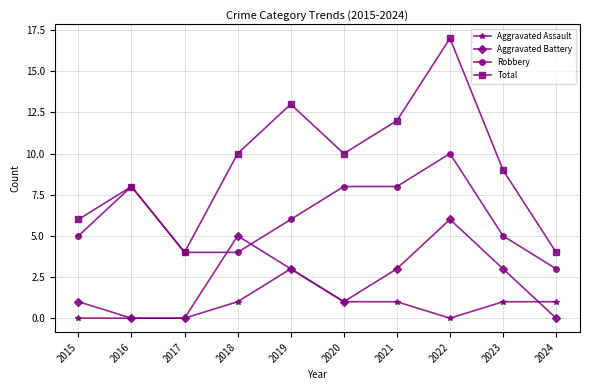

The value of Total at 2018 is 10. True or false?

True